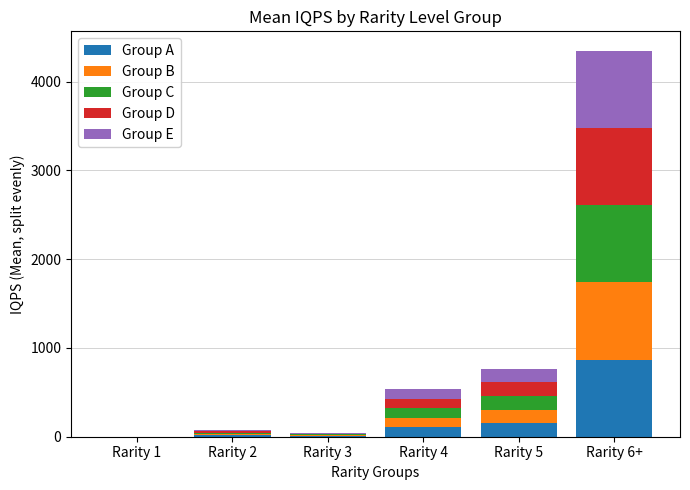

At which label does Group A reach its peak?

Rarity 6+